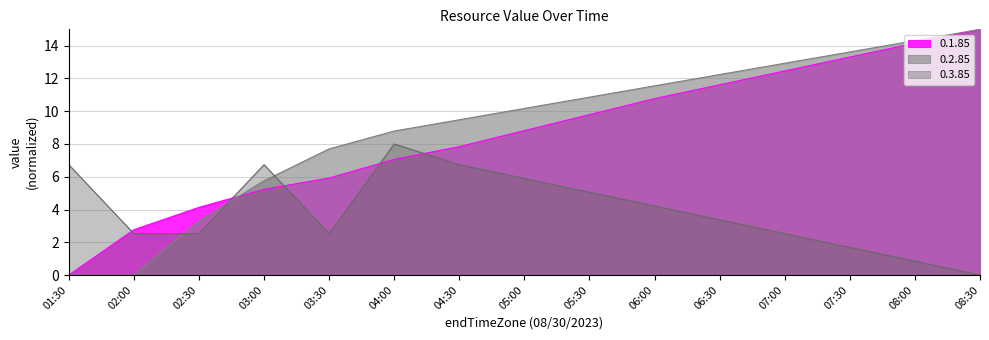

Between which two adjacent categories do 0.2.85 and 0.3.85 first intersect?

02:00 and 02:30